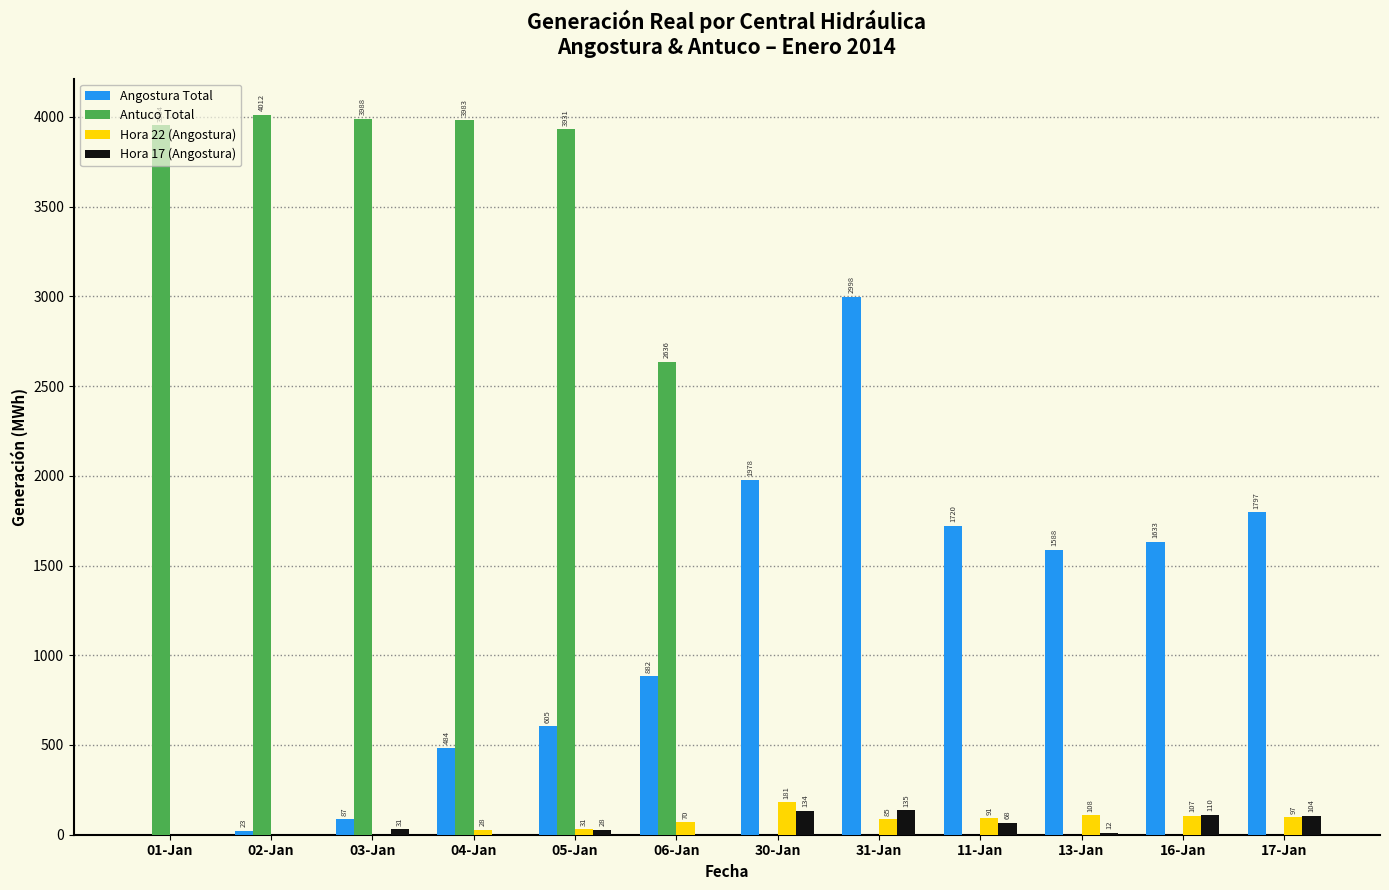

What is the highest value of the Hora 17 (Angostura) series?

135